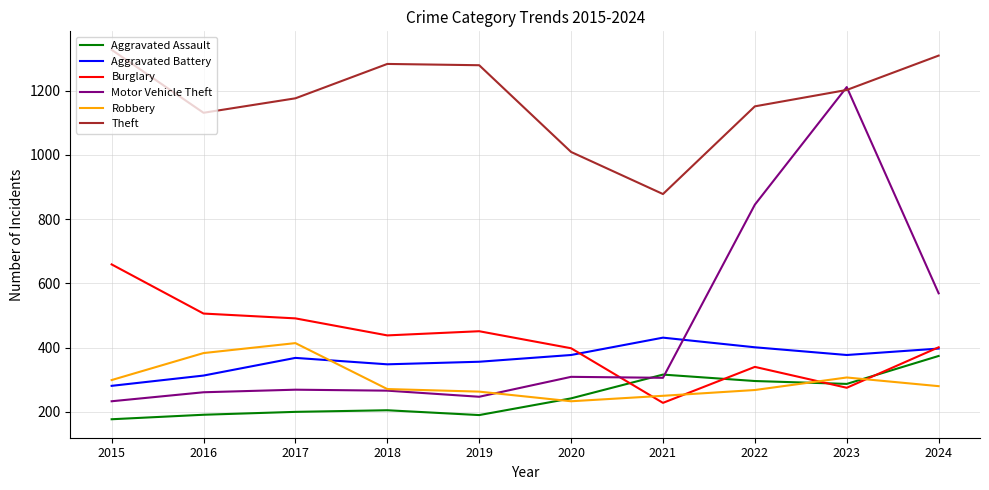

Which series has the largest range (max minus min)?

Motor Vehicle Theft